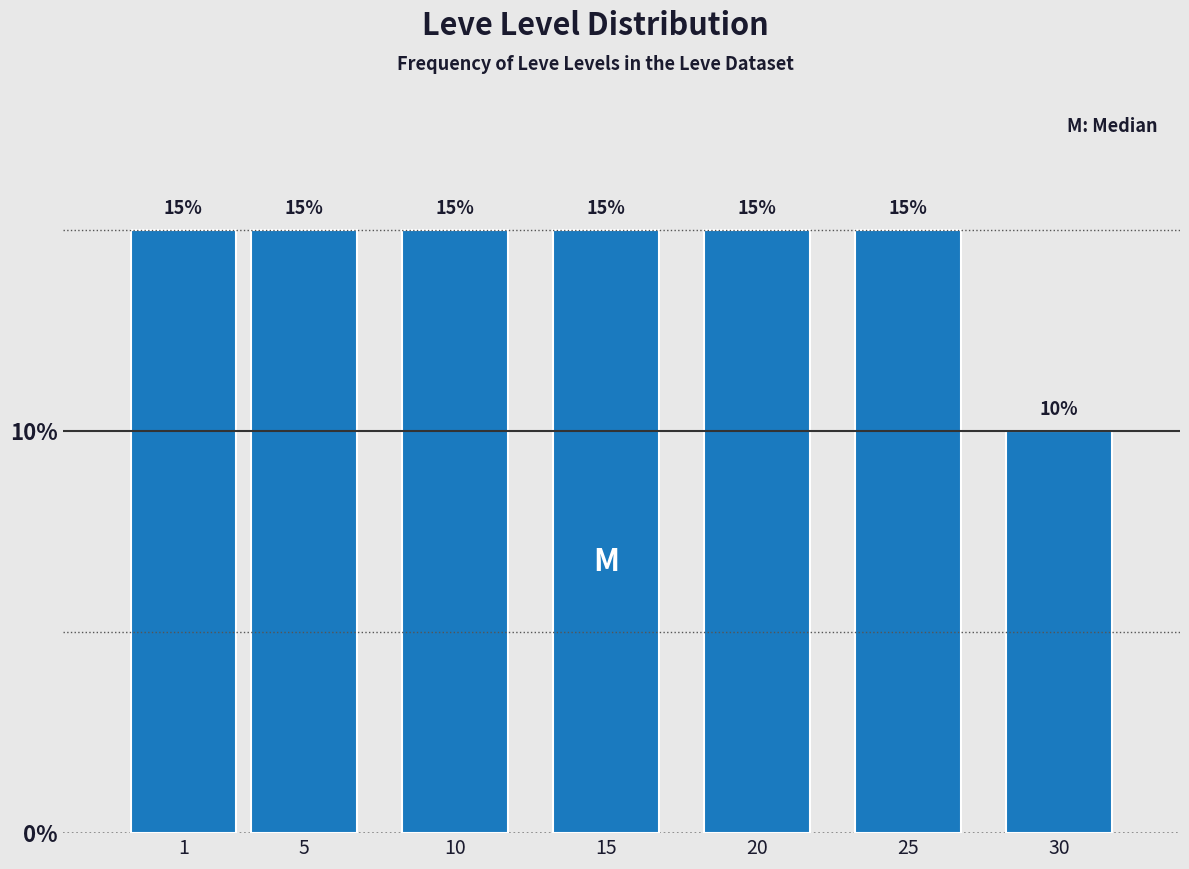

Reading right to left, transcribe all the data shown in this chart.

30=10	25=15	20=15	15=15	10=15	5=15	1=15